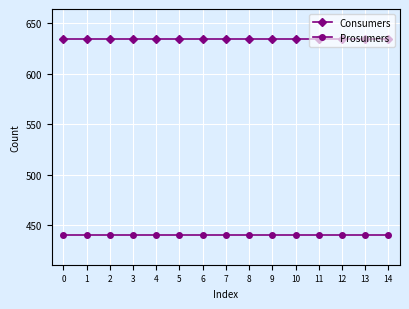

At how many categories does at least one series exceed 463?

15